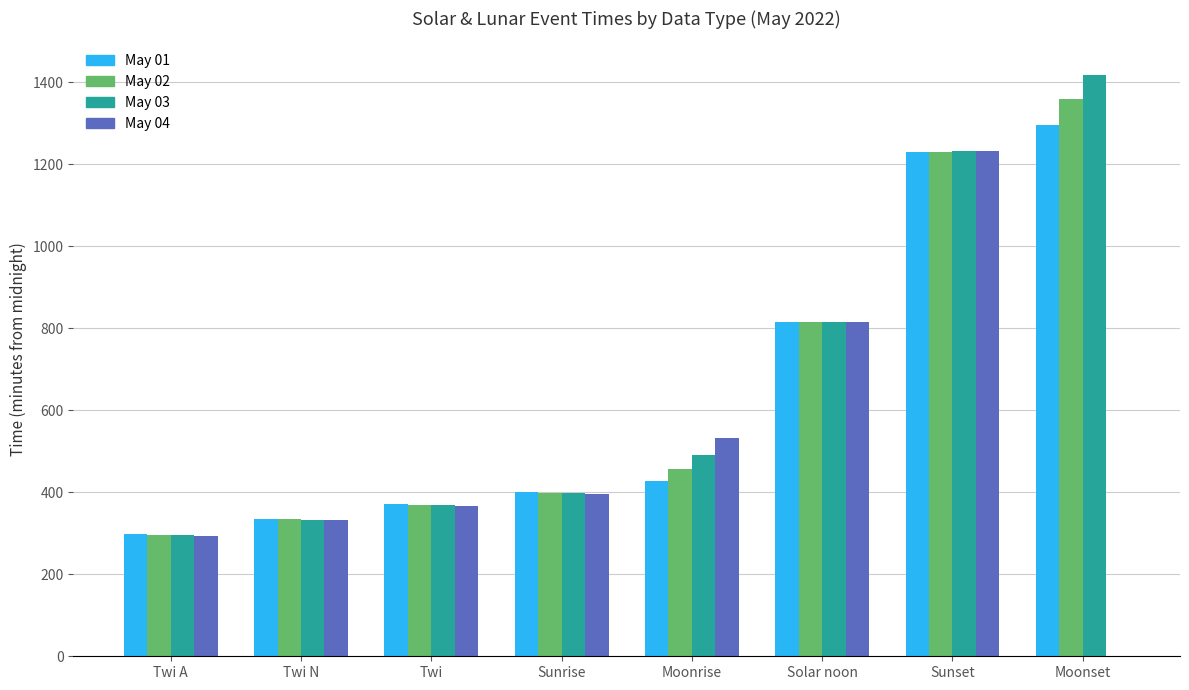

Which category has the highest value in the May 02 series?

Moonset